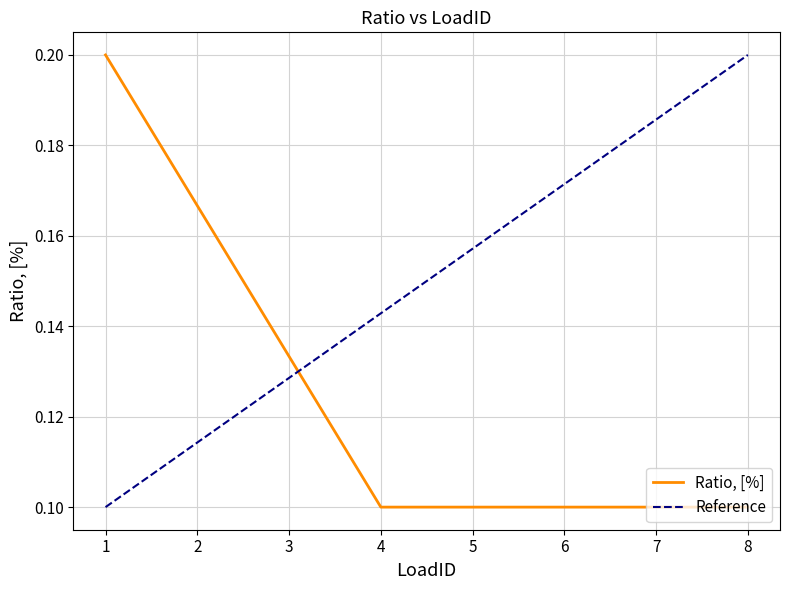

Rank the categories by value from lowest to highest.

4, 5, 6, 7, 8, 3, 2, 1